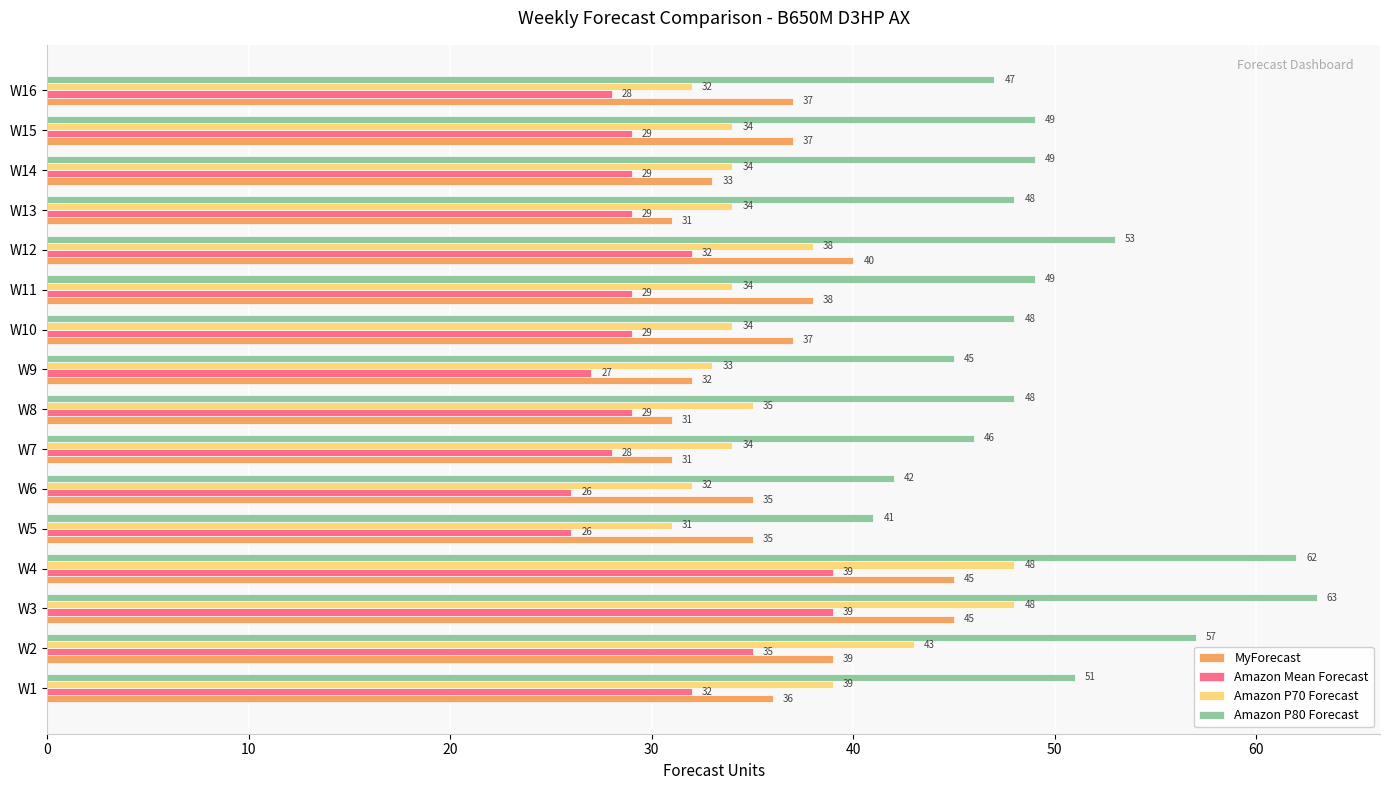

What is the difference between the highest and lowest values at W14?

20